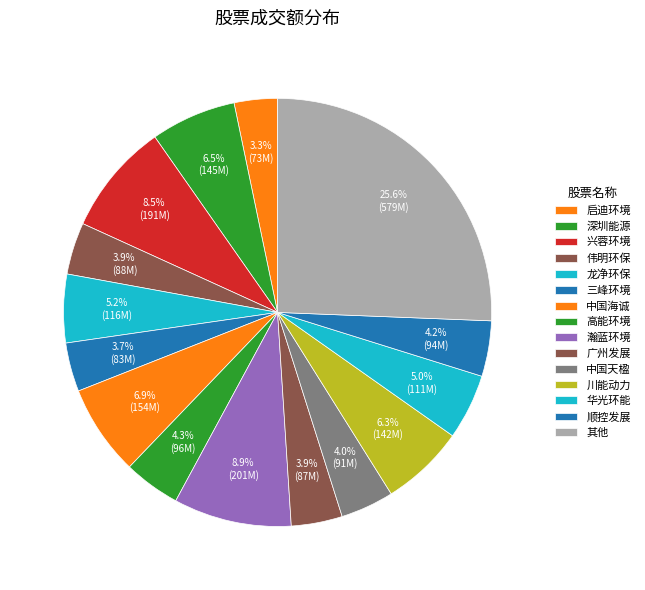

Count the number of slices in the pie.

15